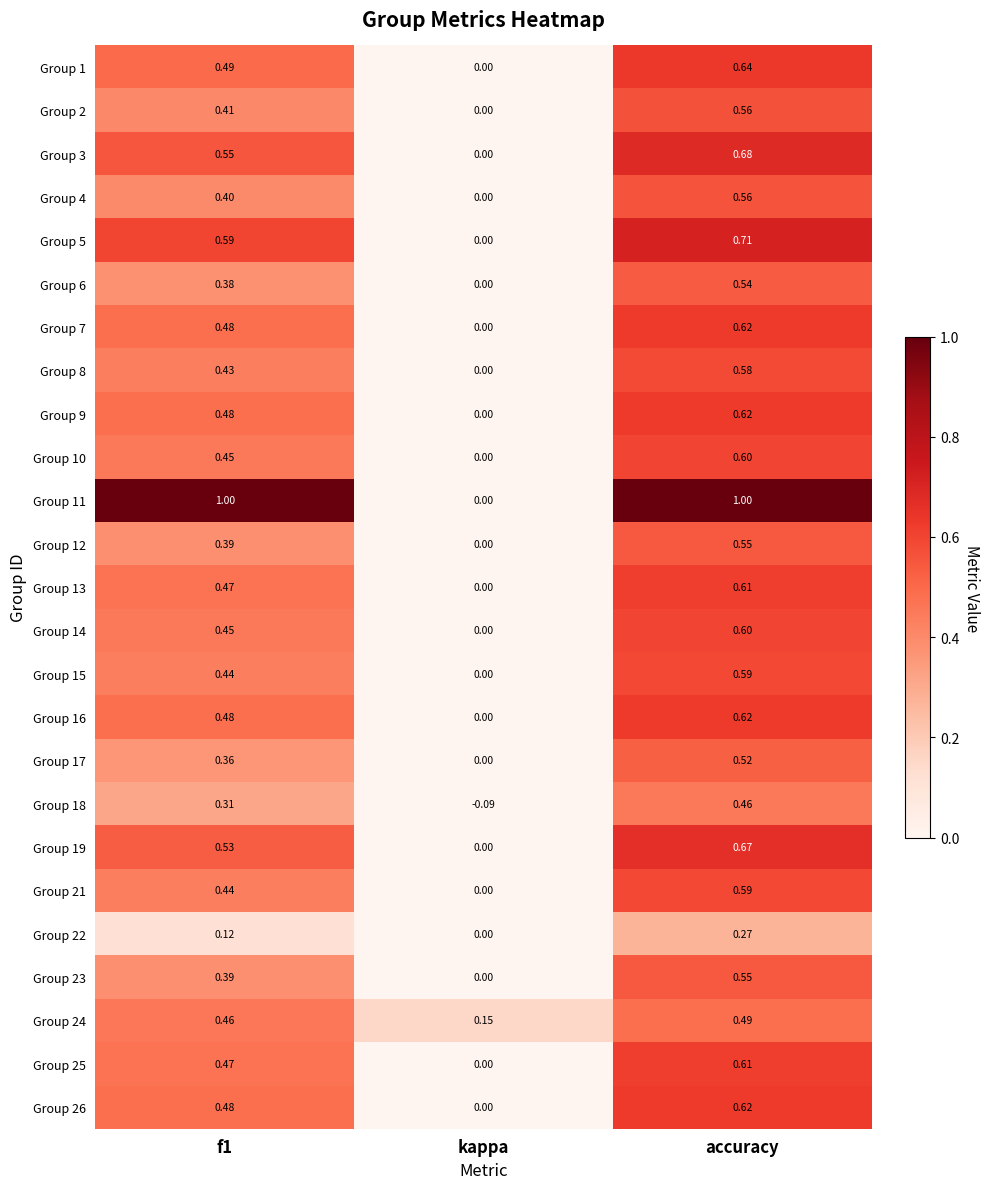

At which category does the chart reach its minimum across all series?

kappa